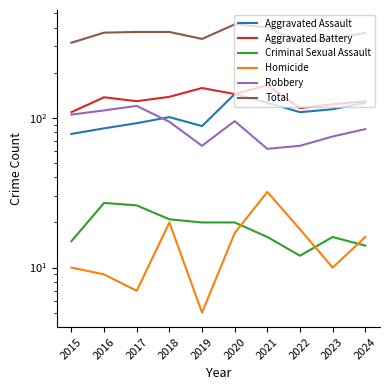

What is the value of the Criminal Sexual Assault point at the 9th from the left?

16